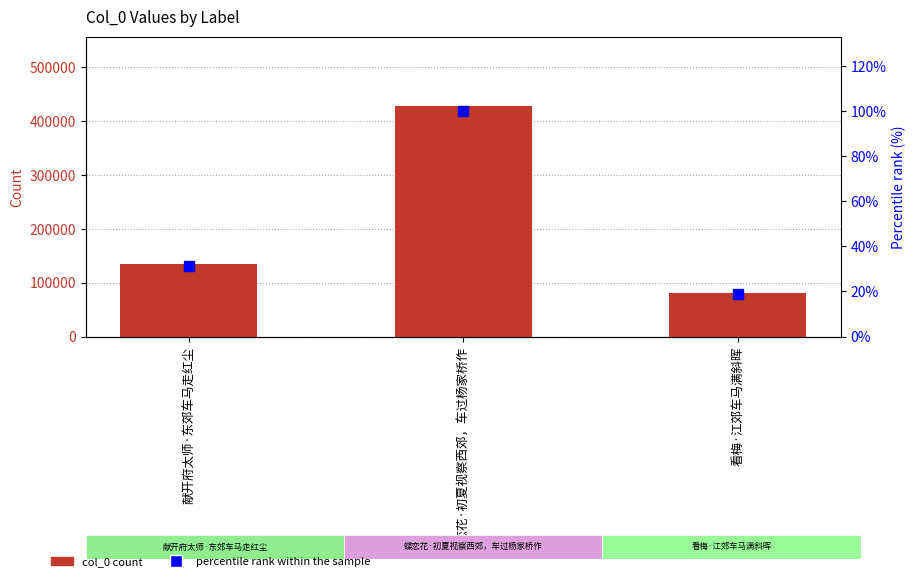

What is the label of the 2nd bar from the right?

蝶恋花·初夏视察西郊，车过杨家桥作